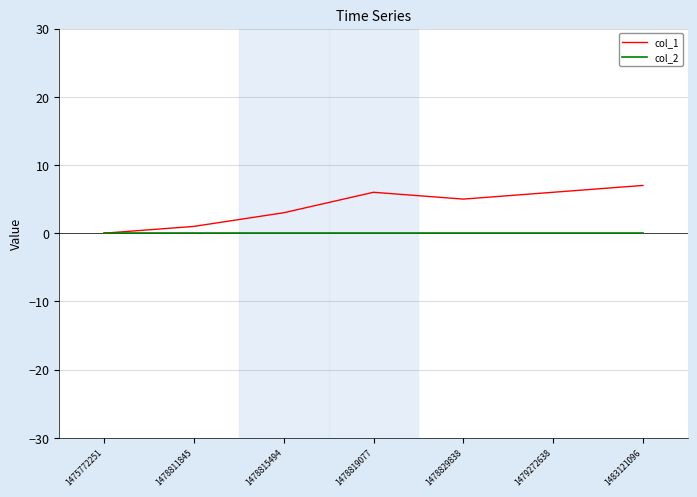

What is the maximum value shown in the chart?

7